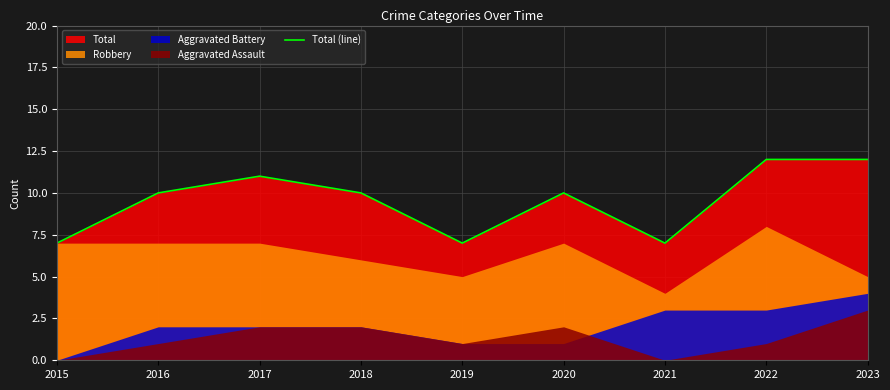

At which category does the data reach its first local valley?

2019